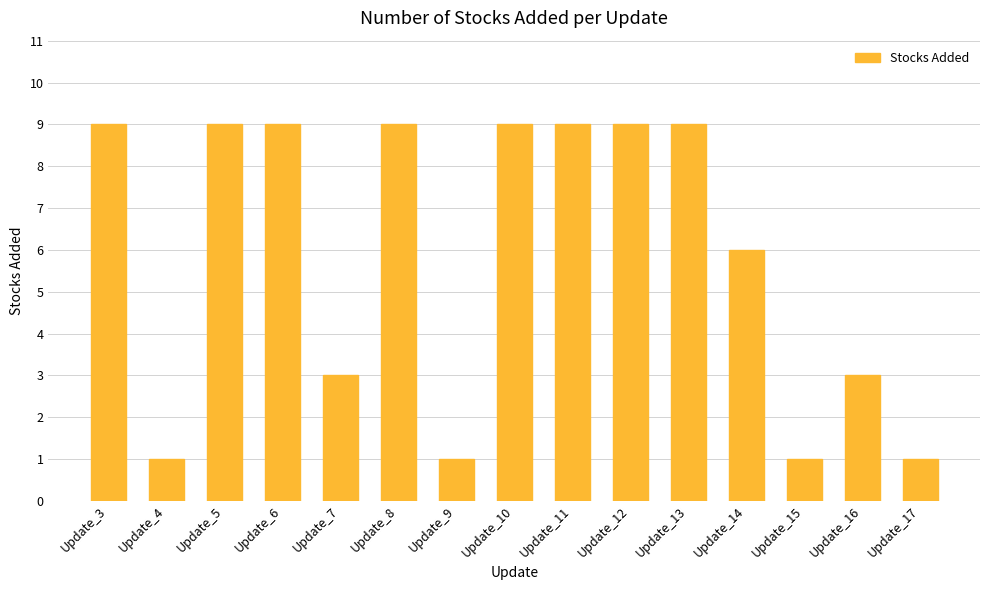

What is the maximum value shown in the chart?

9